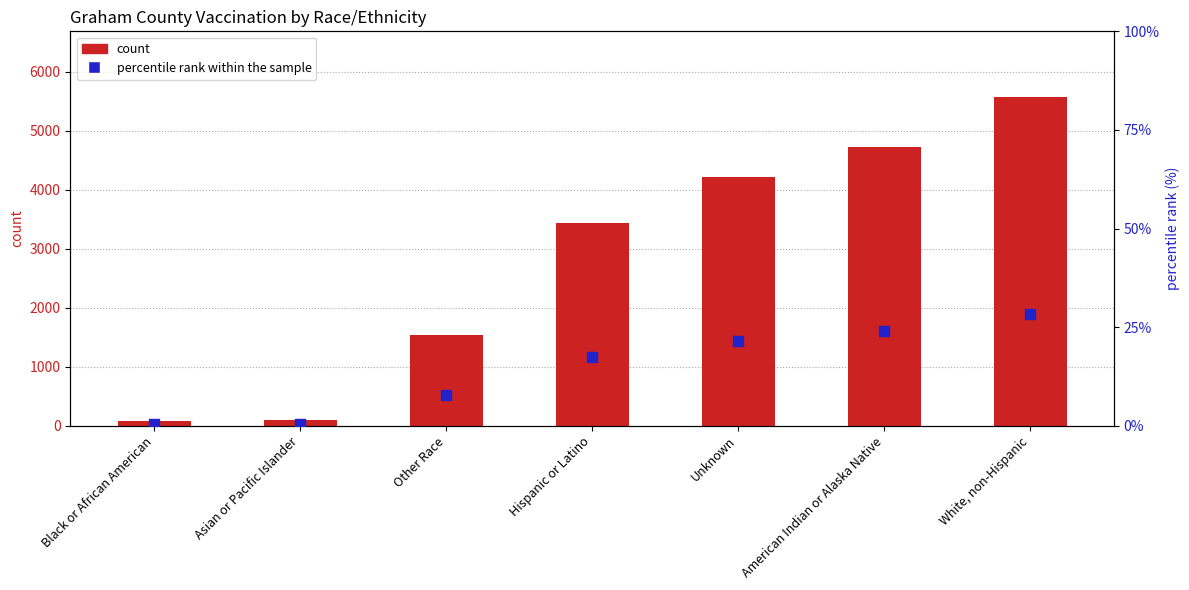

Which series reaches the maximum Y coordinate?

count